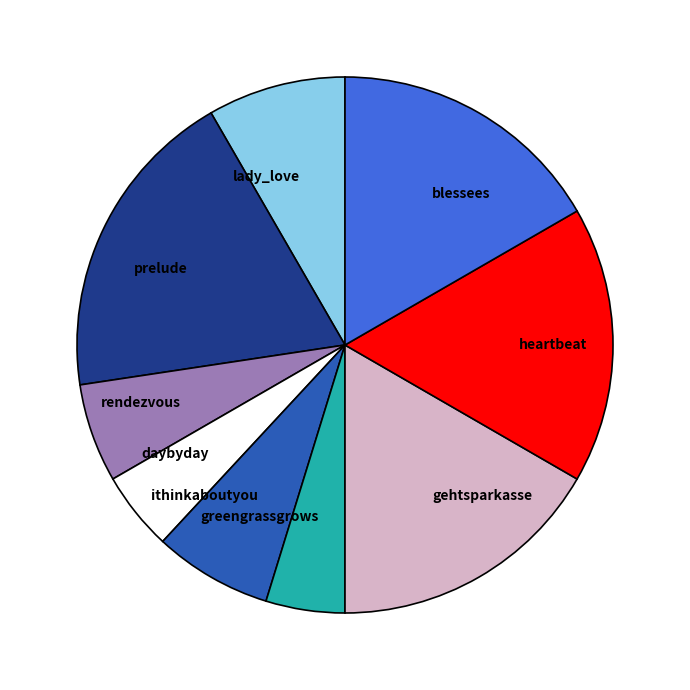

What is the ratio of the value at rendezvous to the value at daybyday?

1.2